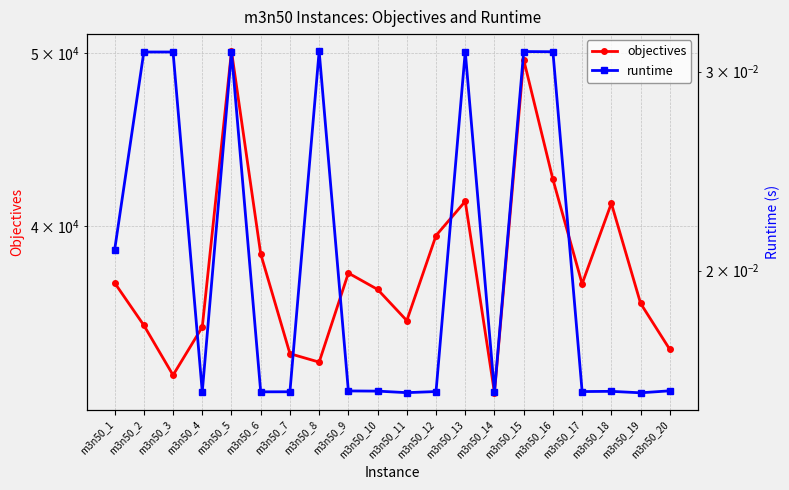

True or false: runtime has a value of 0.0 at m3n50_20.

False